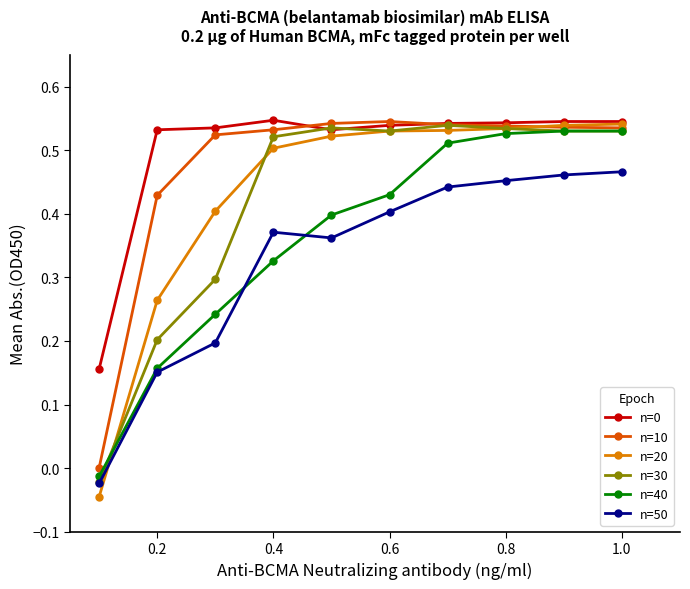

True or false: n=10 has more than 0 points higher than both neighbors.

True